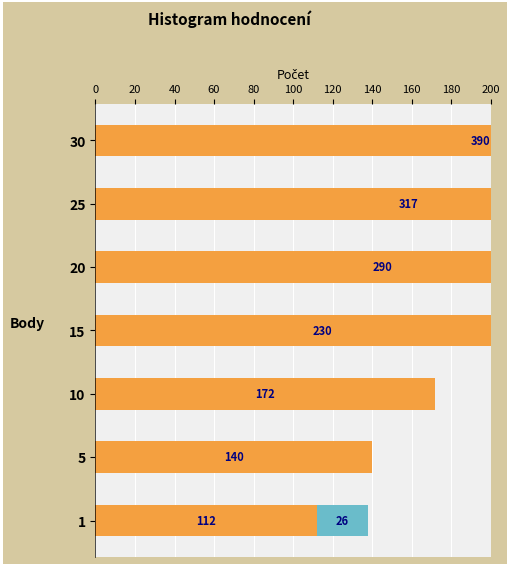

What are all the series names shown in the legend?

Segment 1, Segment 2